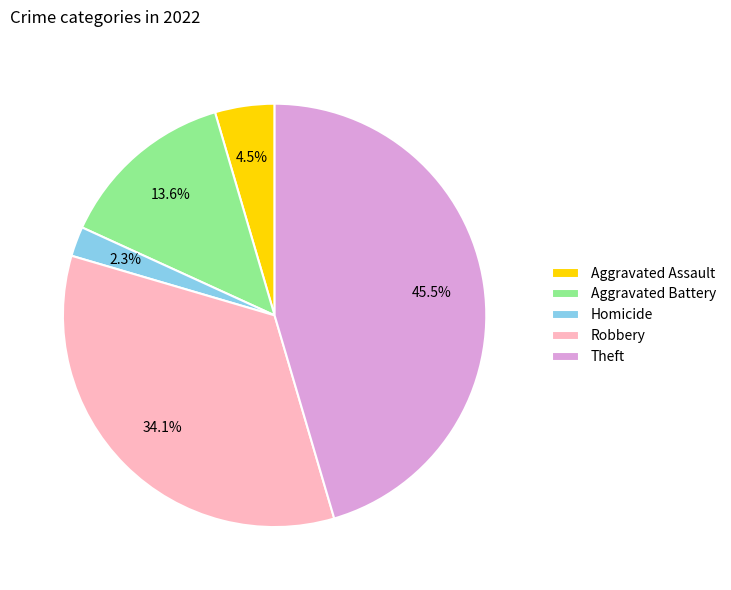

Does Homicide account for over 50% of the chart?

No